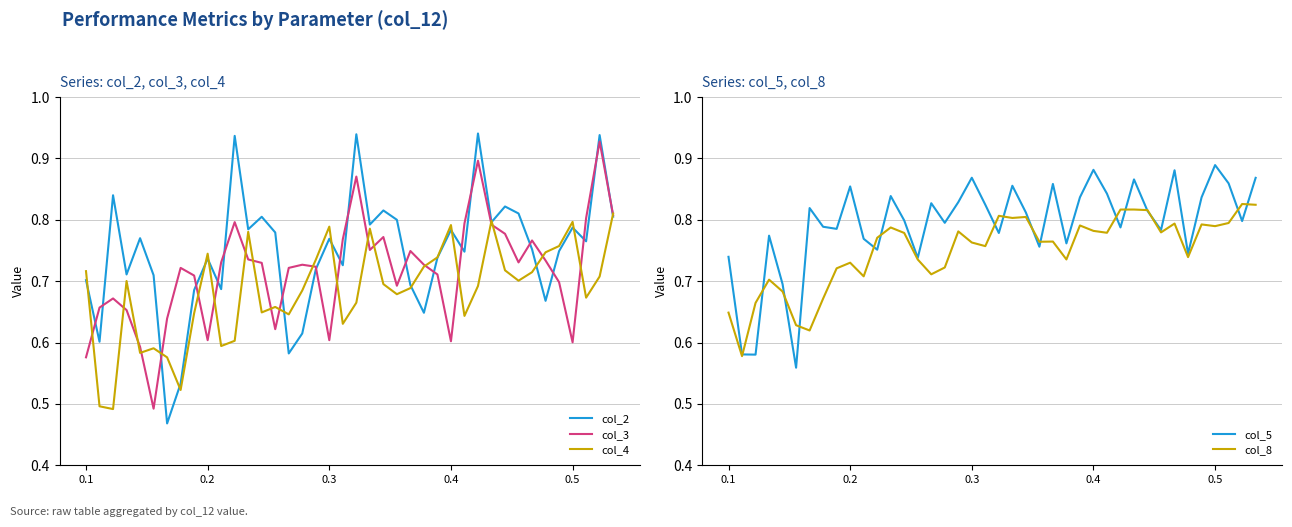

True or false: col_4 and col_2 intersect in this chart.

True